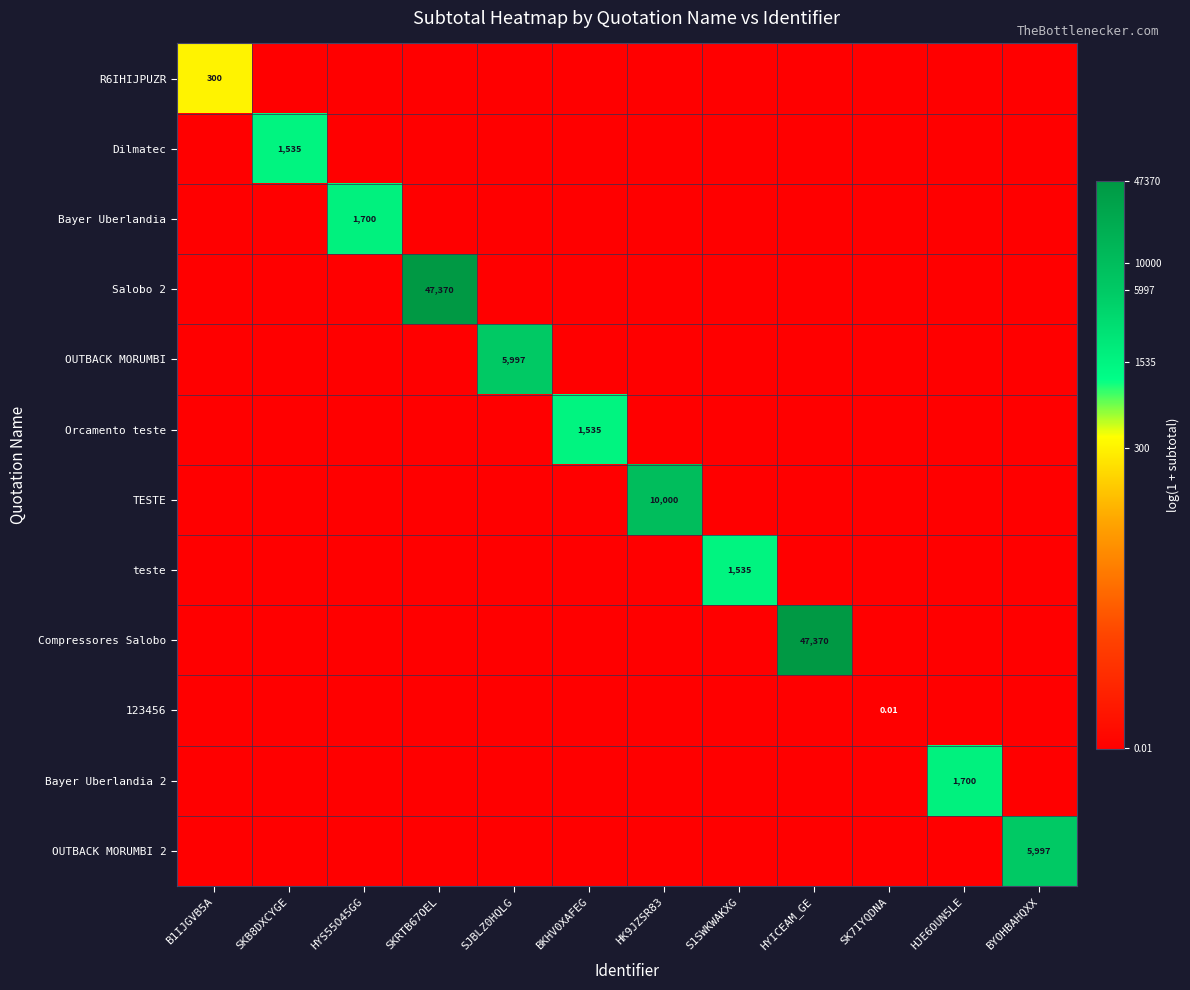

At how many categories does at least one series exceed 0?

12